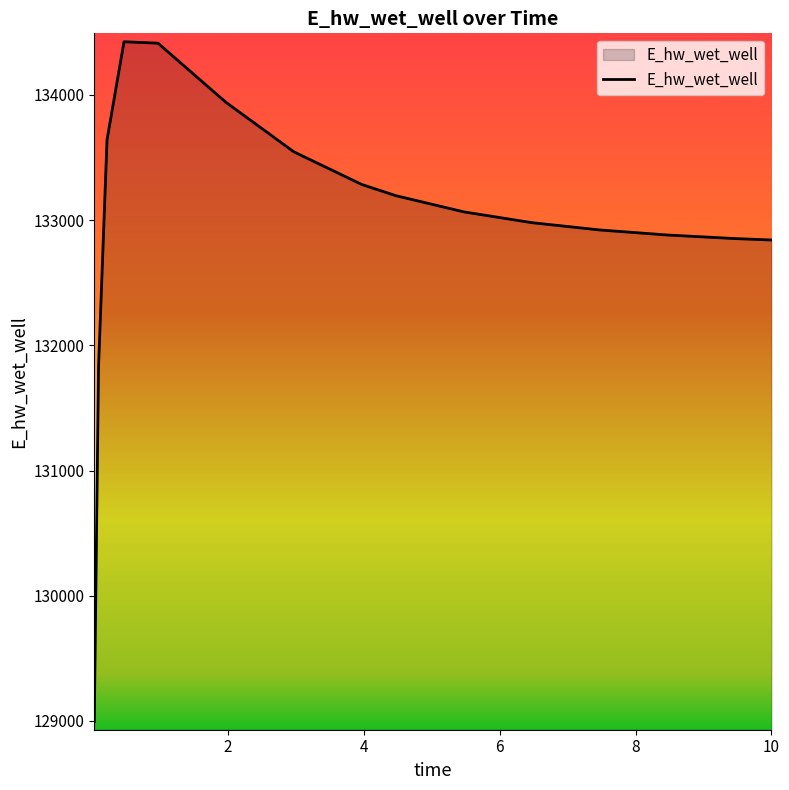

What is the smallest value displayed?

128994.6